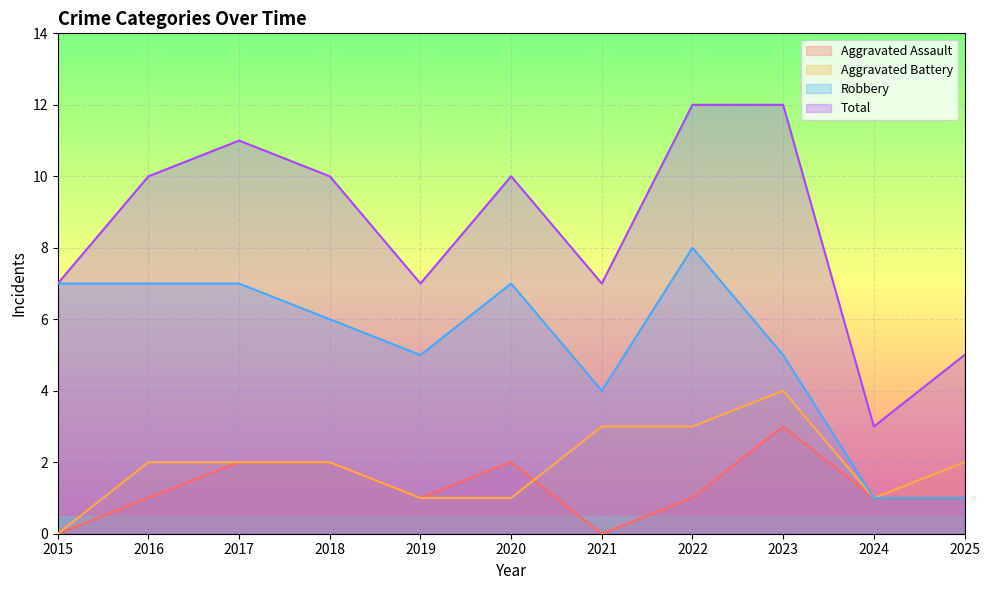

Between 2018 and 2021, which series saw the biggest shift?

Total